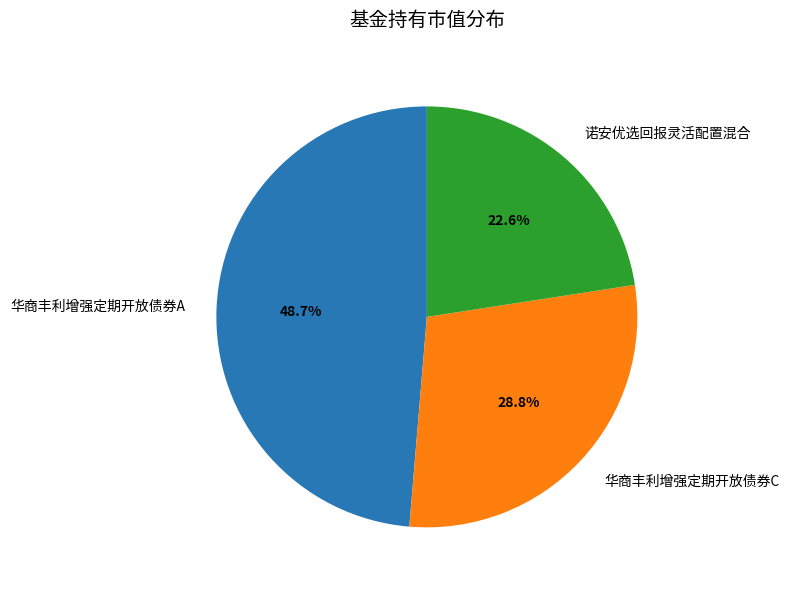

To the nearest percent, what is the average slice percentage?

33%